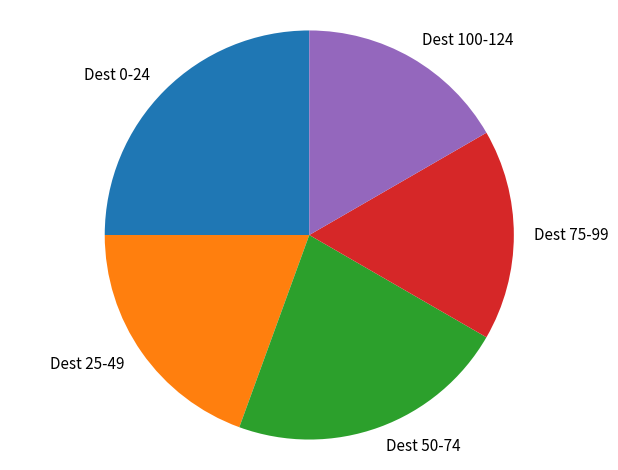

Which category has the biggest portion of the pie?

Dest 0-24